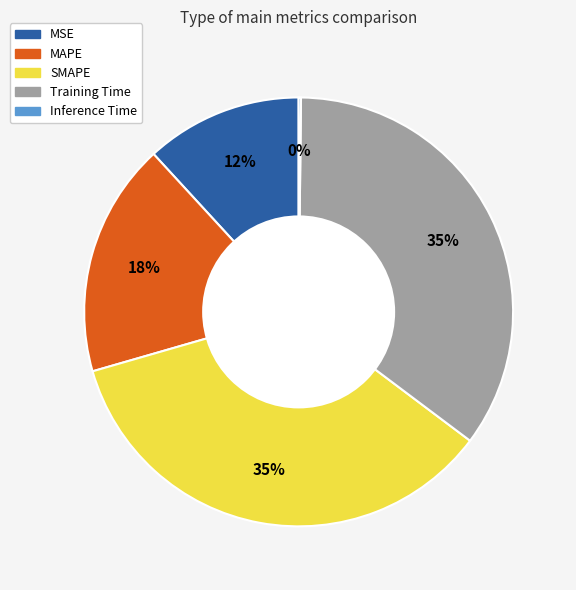

Does SMAPE account for over 50% of the chart?

No